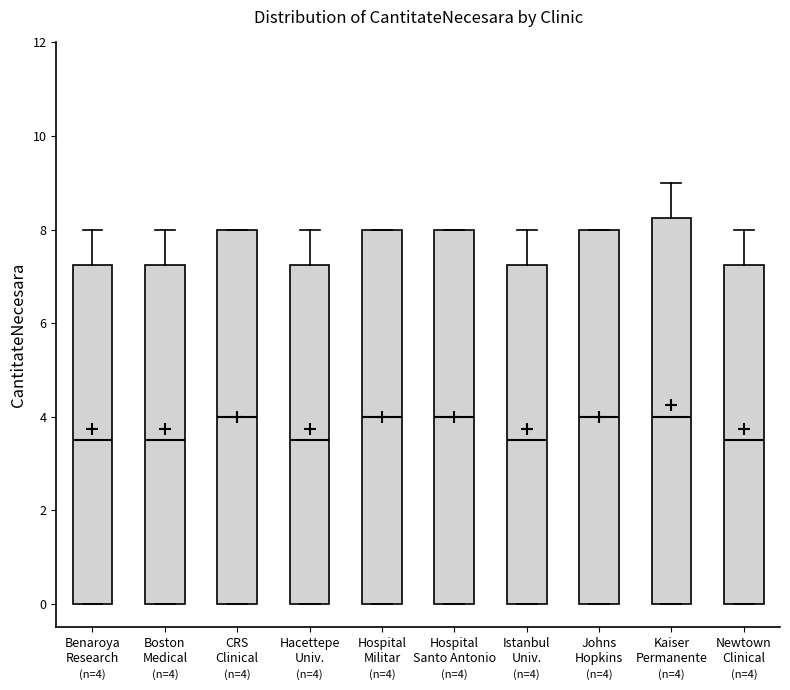

Comparing the boxes themselves (not the whiskers), which one is the tallest?

Kaiser Permanente